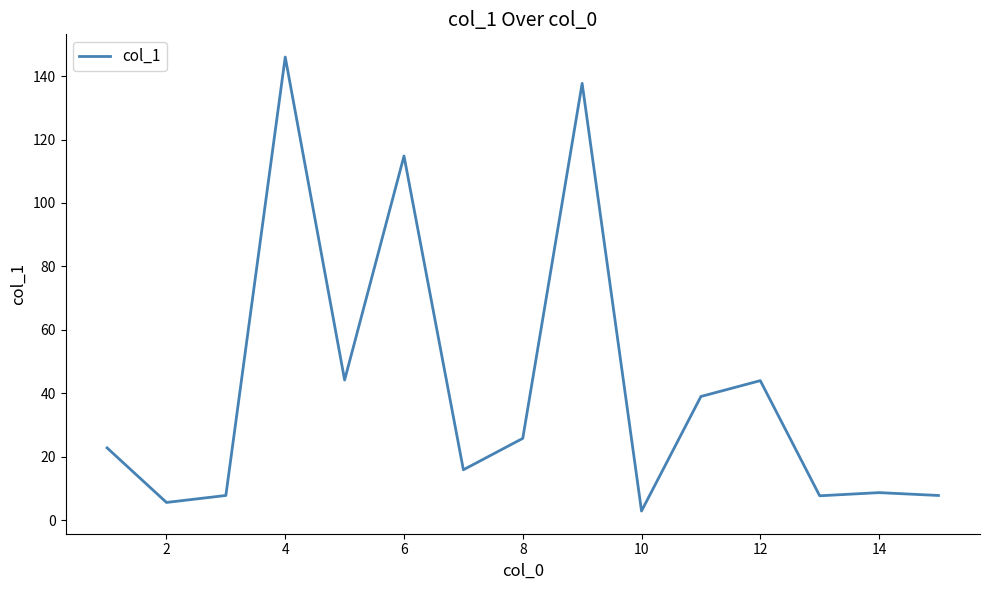

What is the greatest value displayed?

146.0